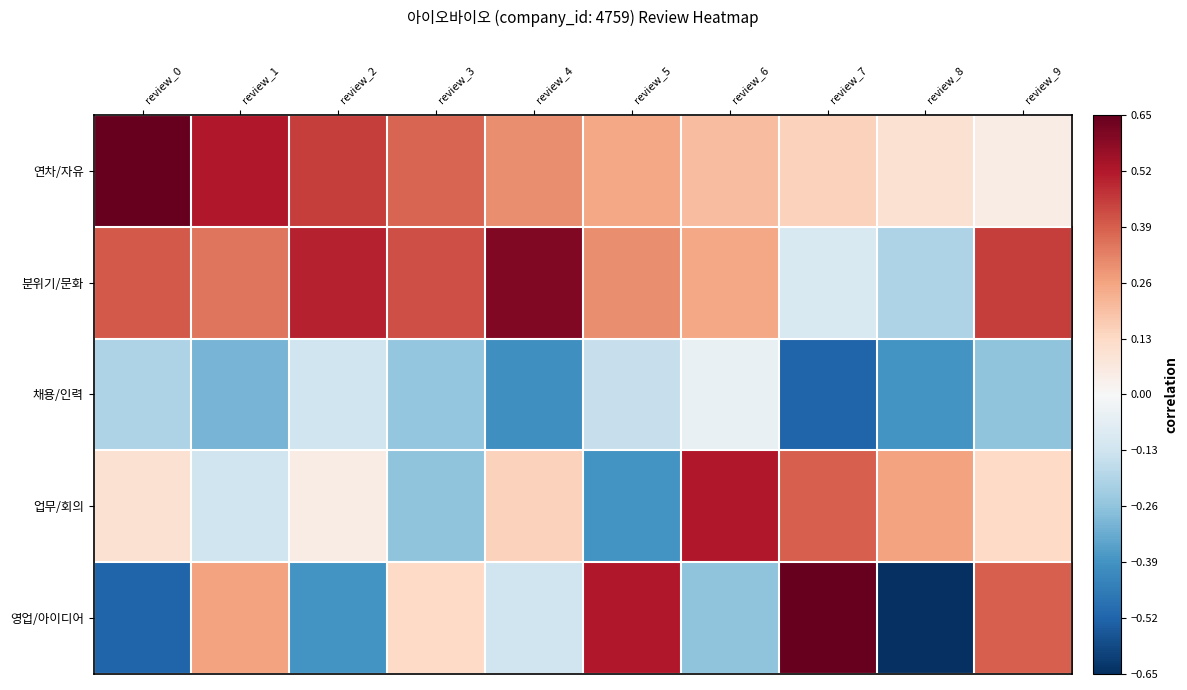

At review_0, list the series in order from smallest to largest.

영업/아이디어, 채용/인력, 업무/회의, 분위기/문화, 연차/자유